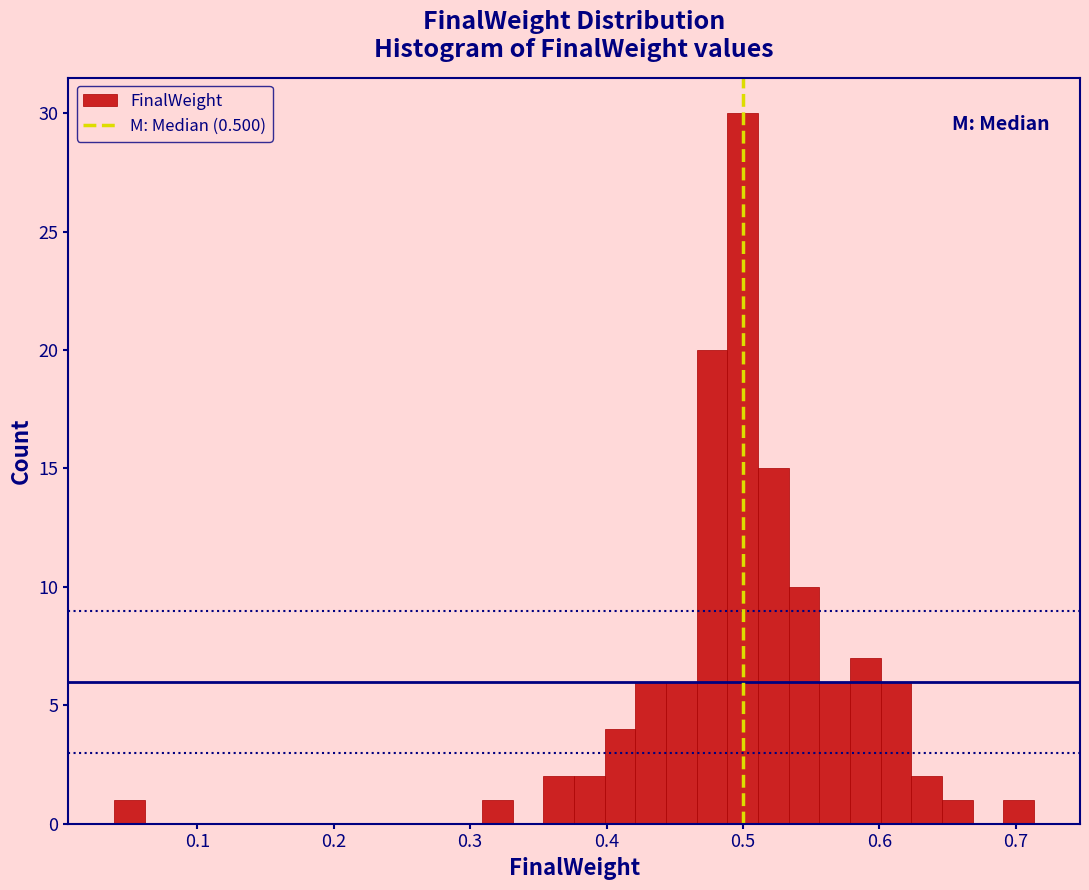

Read against the x-axis, roughly where is the centre of the tallest bar?

0.50